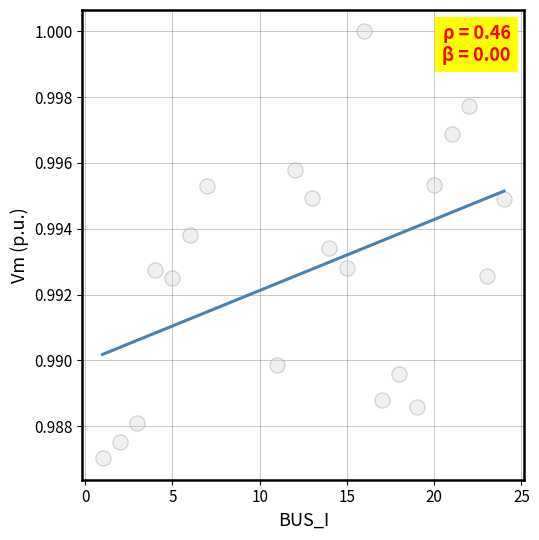

What is the range of X values (max minus min)?

23.0